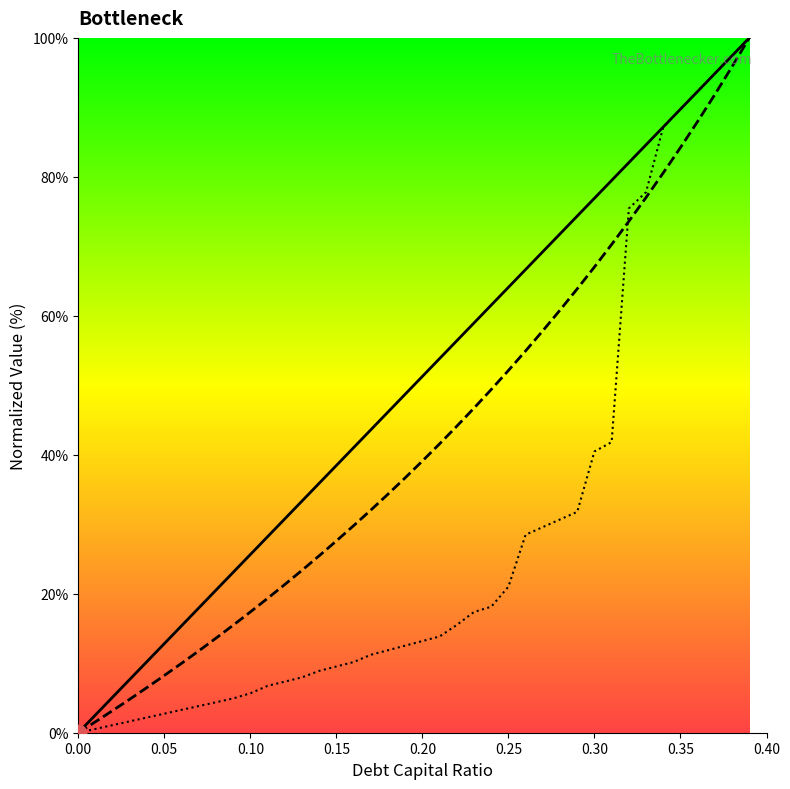

True or false: debt_capital and debt_equity cross at least once.

False